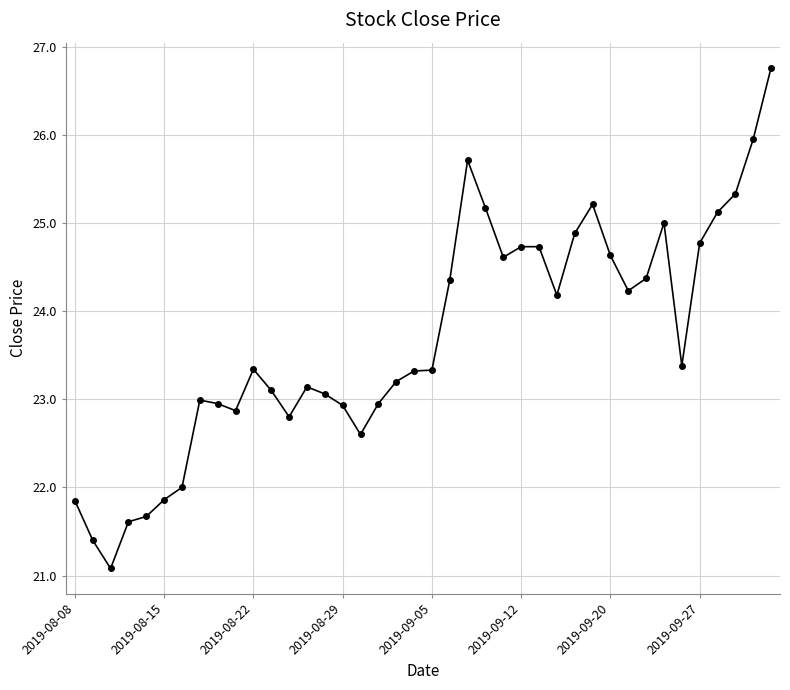

True or false: the data has more than 0 interior local peaks.

True